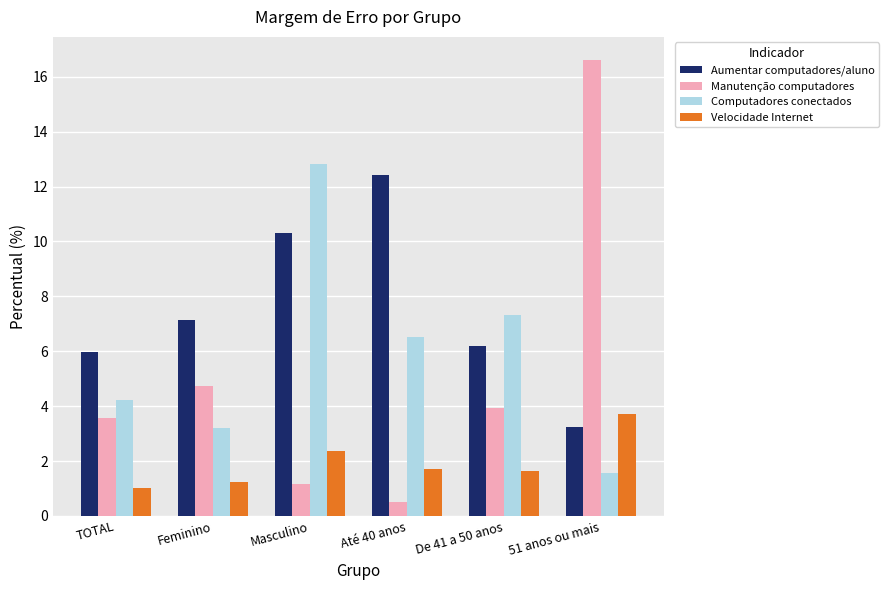

What is the difference between the highest and lowest values at De 41 a 50 anos?

5.7